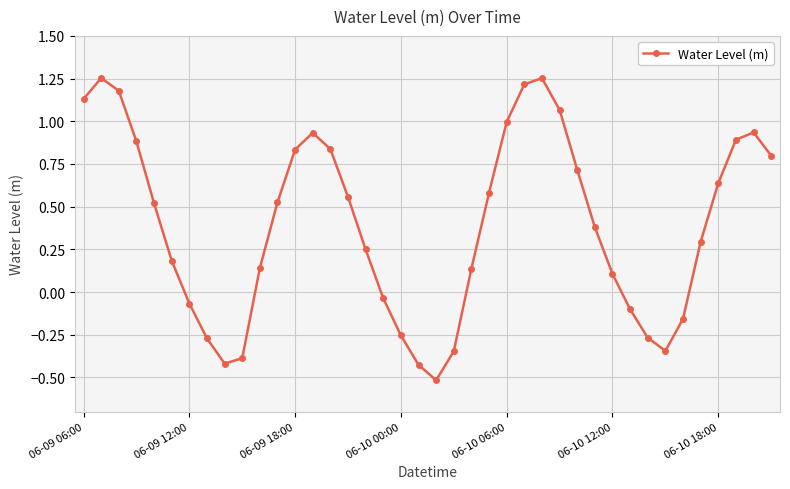

What is the minimum value shown in the chart?

-0.5